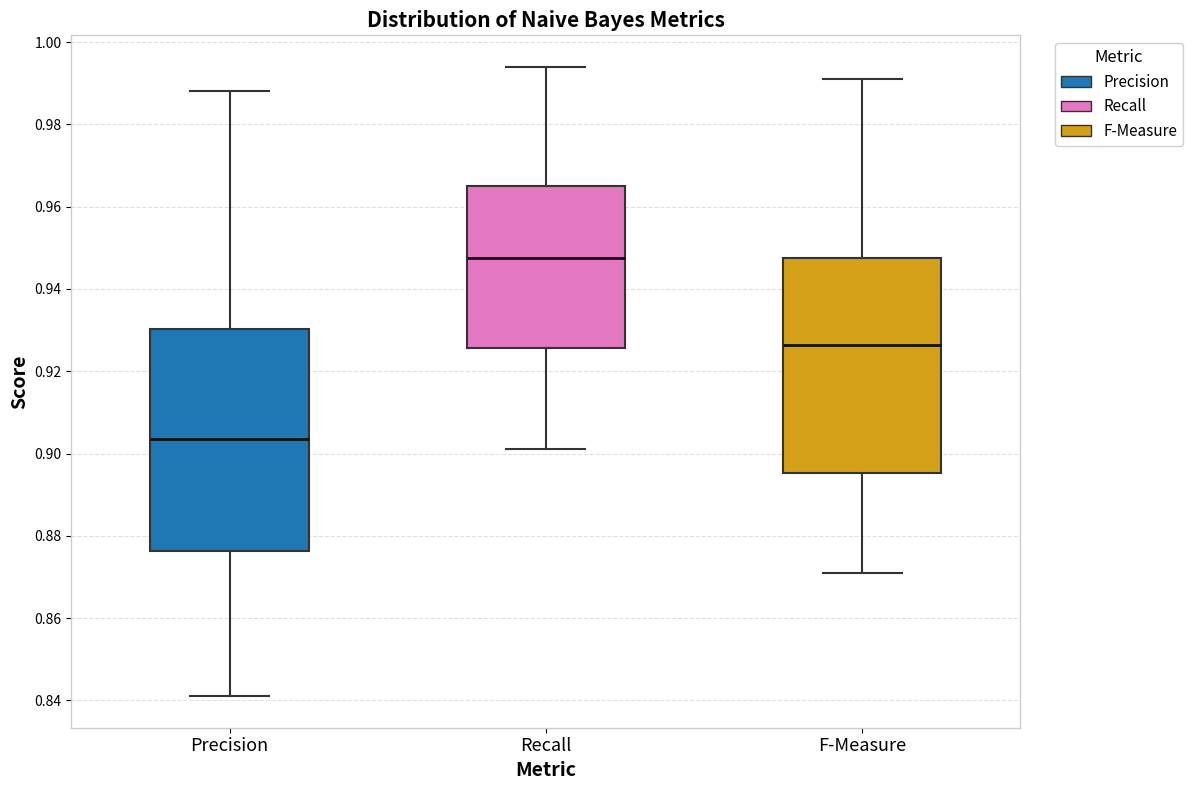

Reading left to right, transcribe this box plot: for each box, give where its median line is, the range the box spans, and where its two whiskers end, as read against the y-axis. The values are not printed on the chart, so give them approximately, as read against the axis.

Precision: median 0.904, box 0.876 to 0.930, whiskers 0.842 to 0.988
Recall: median 0.948, box 0.926 to 0.966, whiskers 0.902 to 0.994
F-Measure: median 0.926, box 0.896 to 0.948, whiskers 0.872 to 0.992